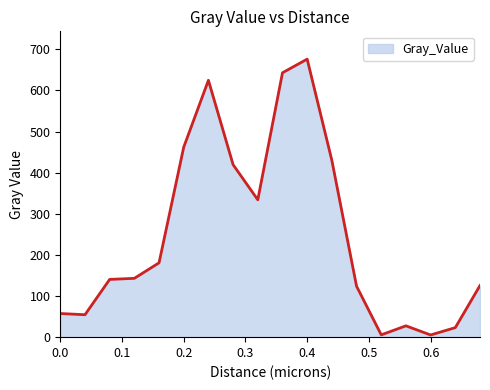

What is the maximum value shown in the chart?

676.2